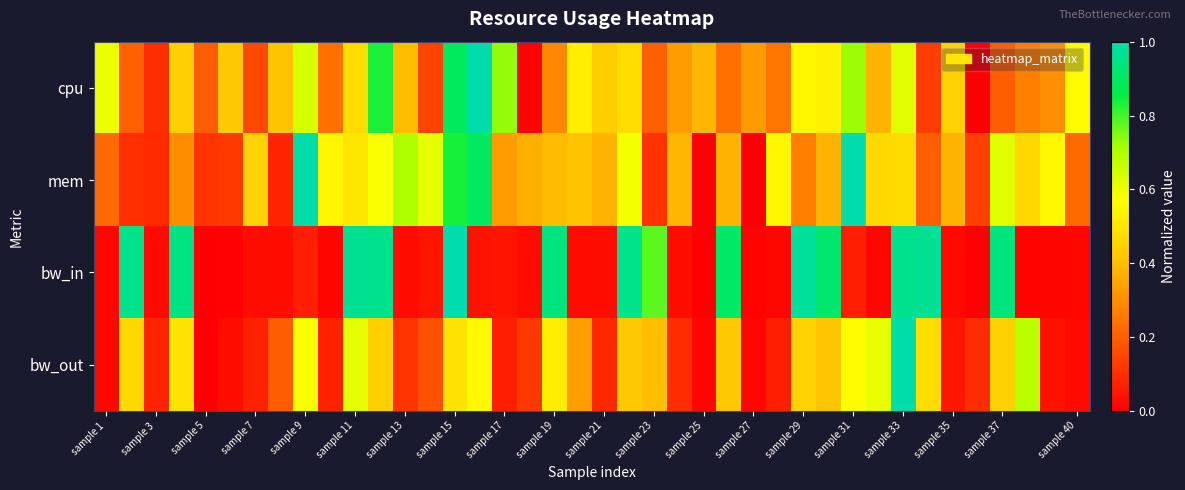

At how many categories does at least one series exceed 0?

40